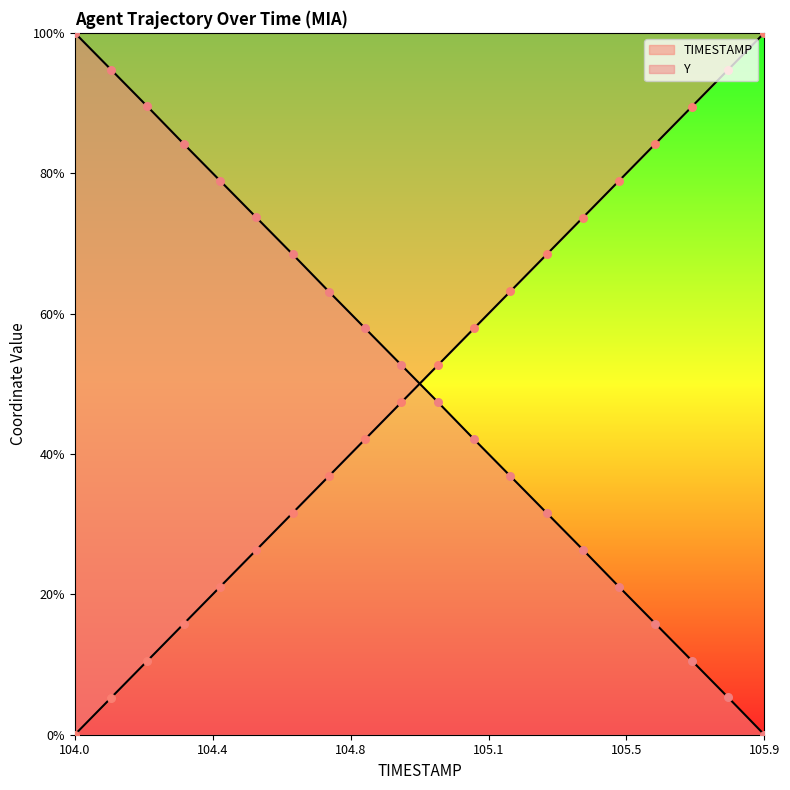

What are all the series names shown in the legend?

TIMESTAMP, Y